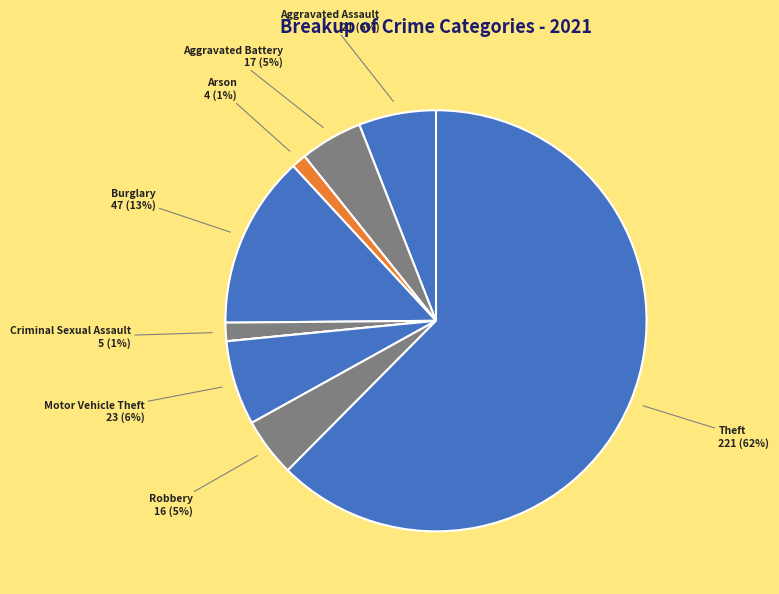

To the nearest percent, what is the average slice percentage?

11%